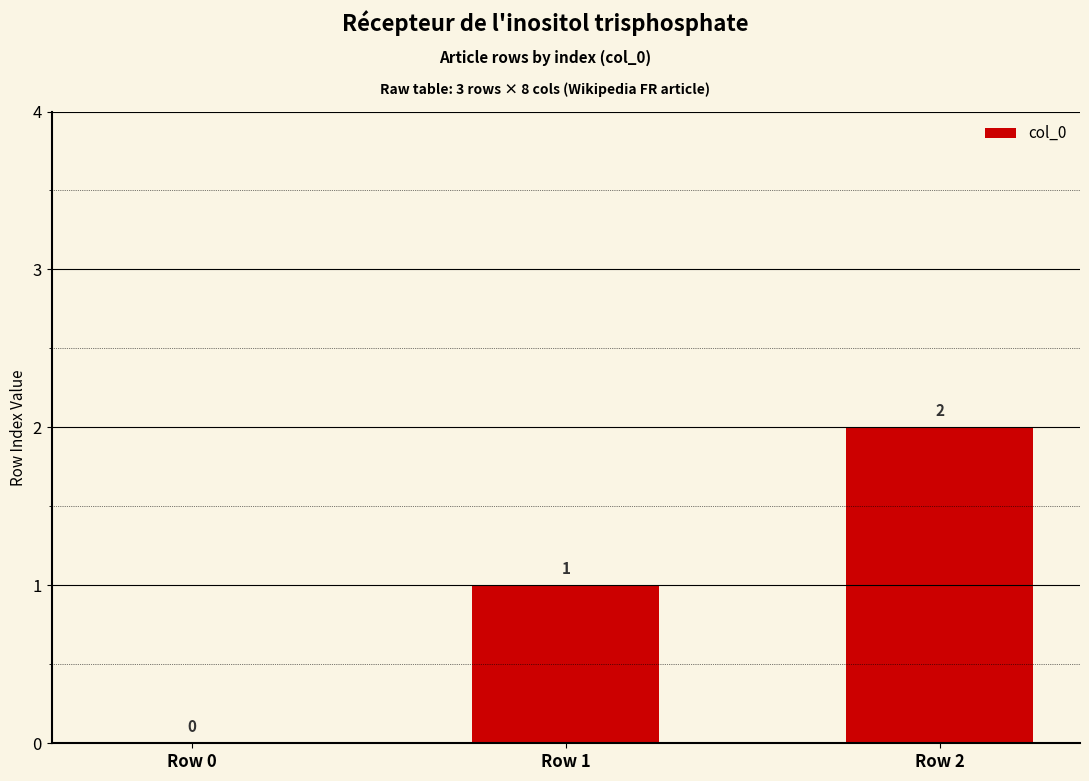

Which category has the highest value across all series?

Row 2